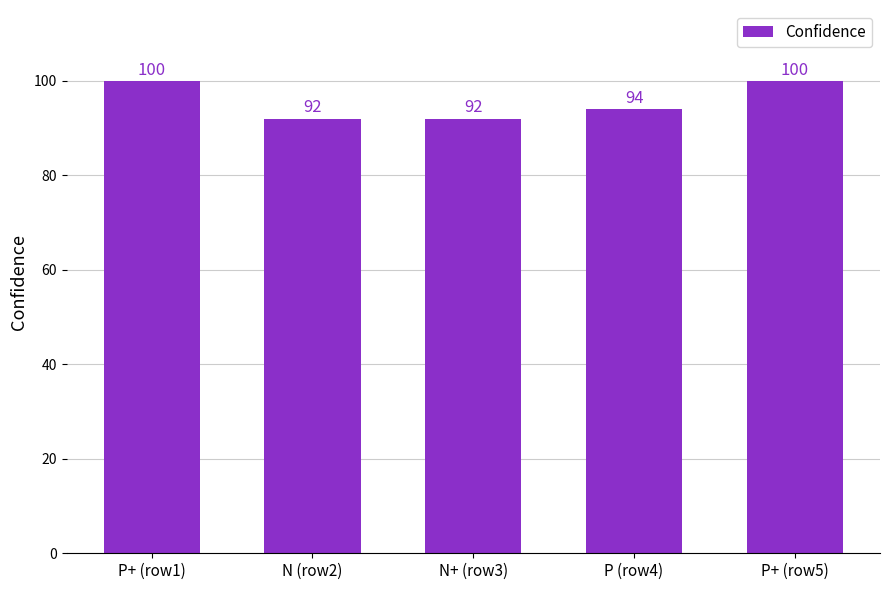

Reading right to left, list all the values displayed in this chart.

P+ (row5)=100	P (row4)=94	N+ (row3)=92	N (row2)=92	P+ (row1)=100